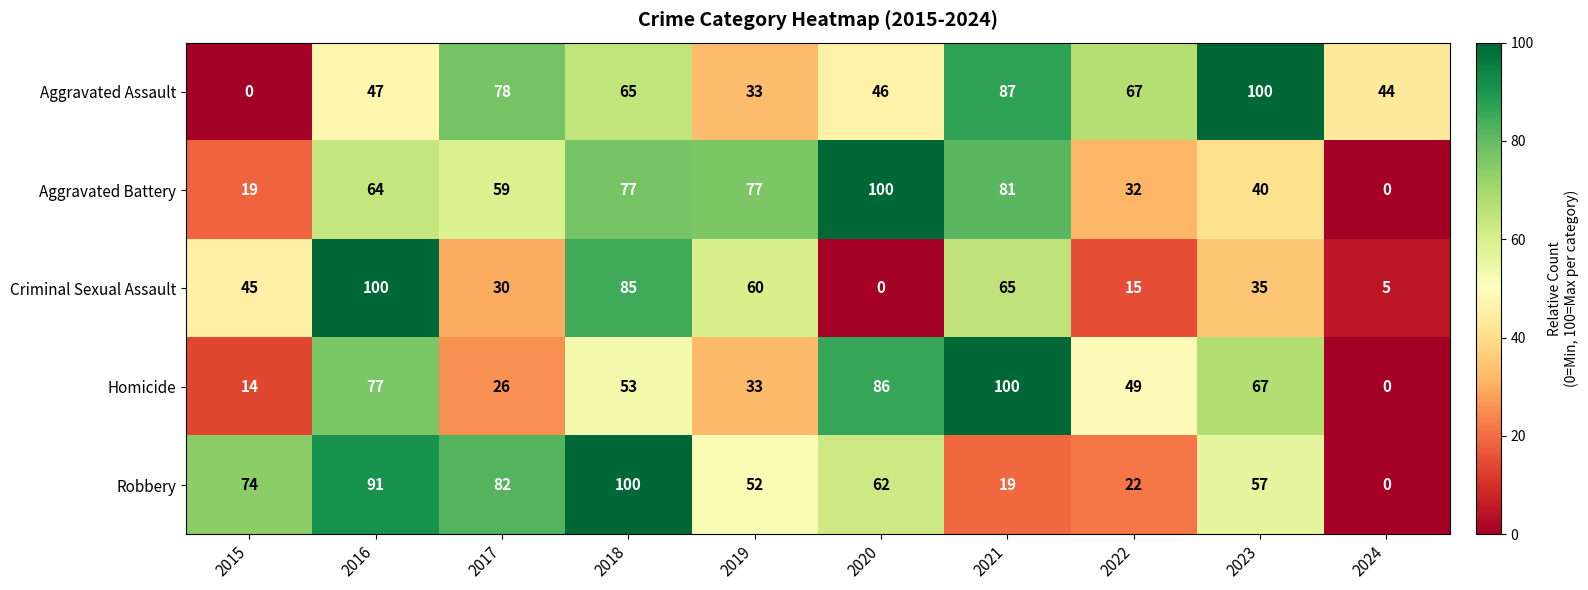

Where is Aggravated Assault nearest to the value 50?

2016